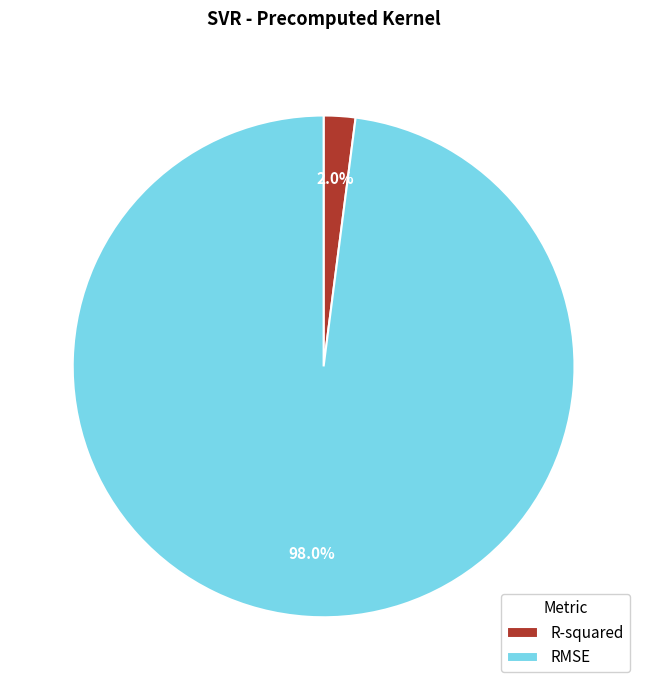

What is the smallest slice in the pie chart?

R-squared